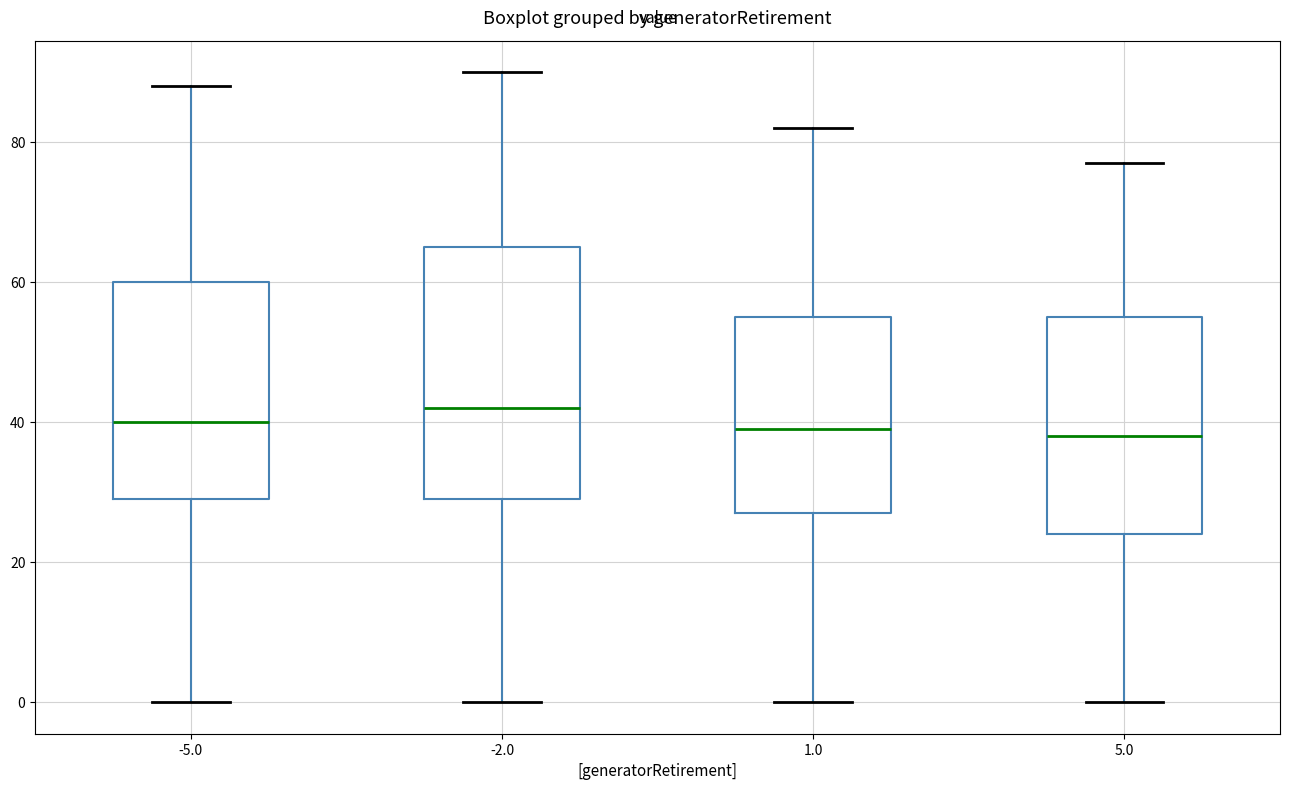

Reading left to right, transcribe this box plot: for each box, give where its median line is, the range the box spans, and where its two whiskers end, as read against the y-axis. The values are not printed on the chart, so give them approximately, as read against the axis.

-5.0: median 40, box 30 to 60, whiskers 0 to 88
-2.0: median 42, box 30 to 66, whiskers 0 to 90
1.0: median 40, box 28 to 56, whiskers 0 to 82
5.0: median 38, box 24 to 56, whiskers 0 to 78